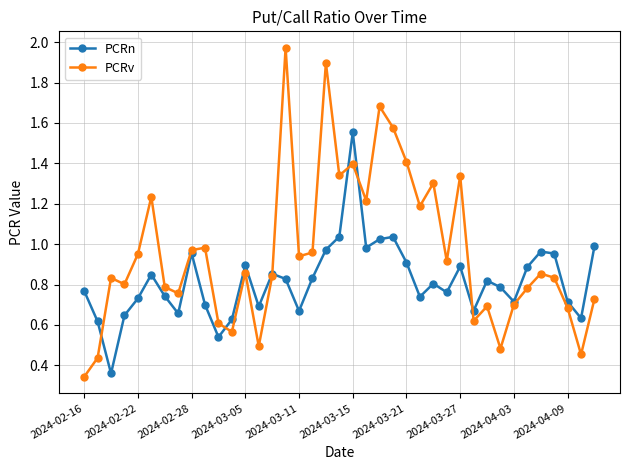

List the series in order of their overall mean, lowest first.

PCRn, PCRv